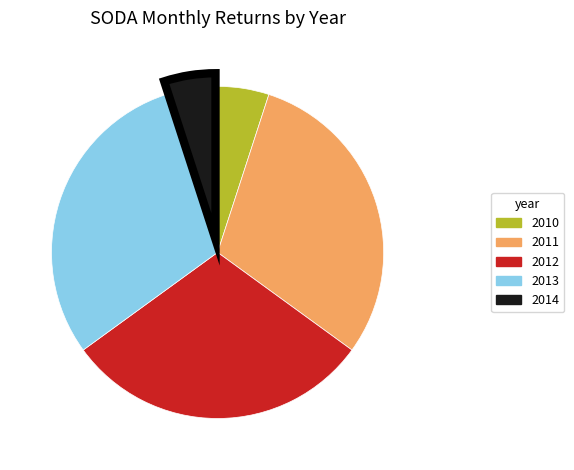

What is the ratio of the value at 2011 to the value at 2012?

1.0